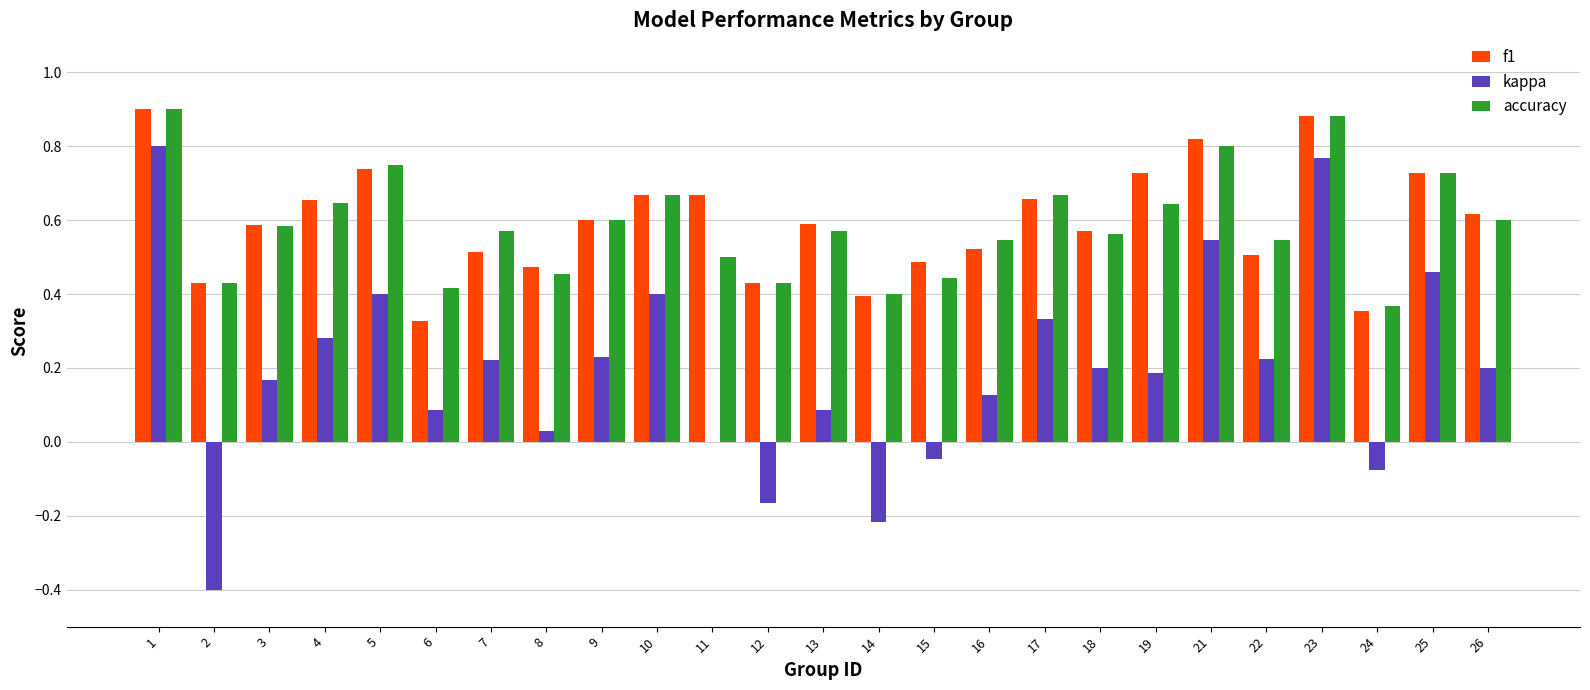

The value of accuracy at 17 is 0.4. True or false?

False